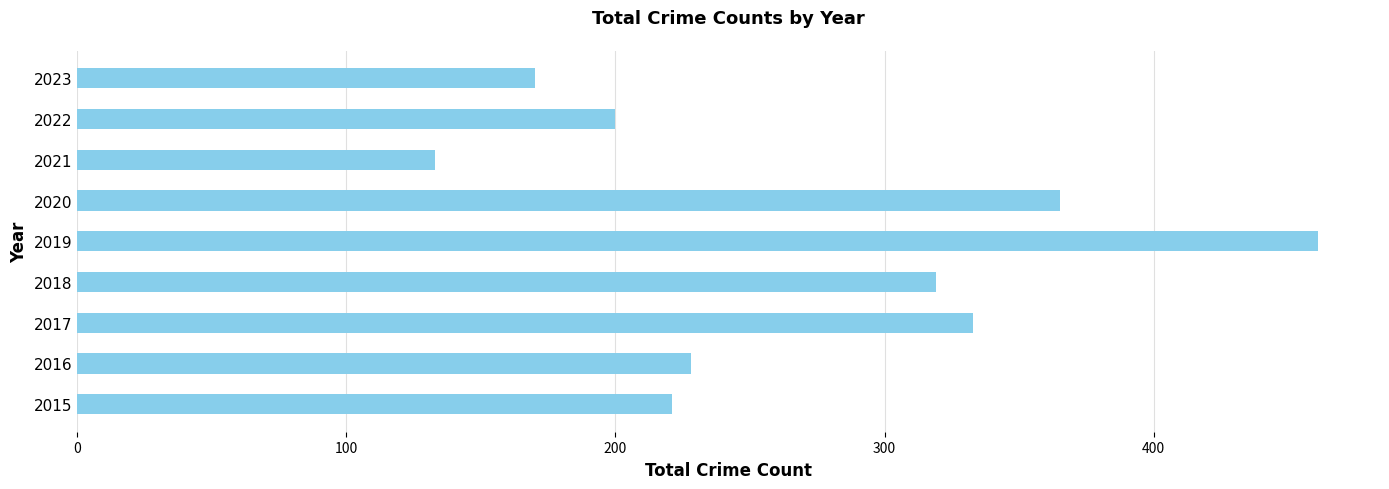

Where is the data nearest to the value 297?

2018